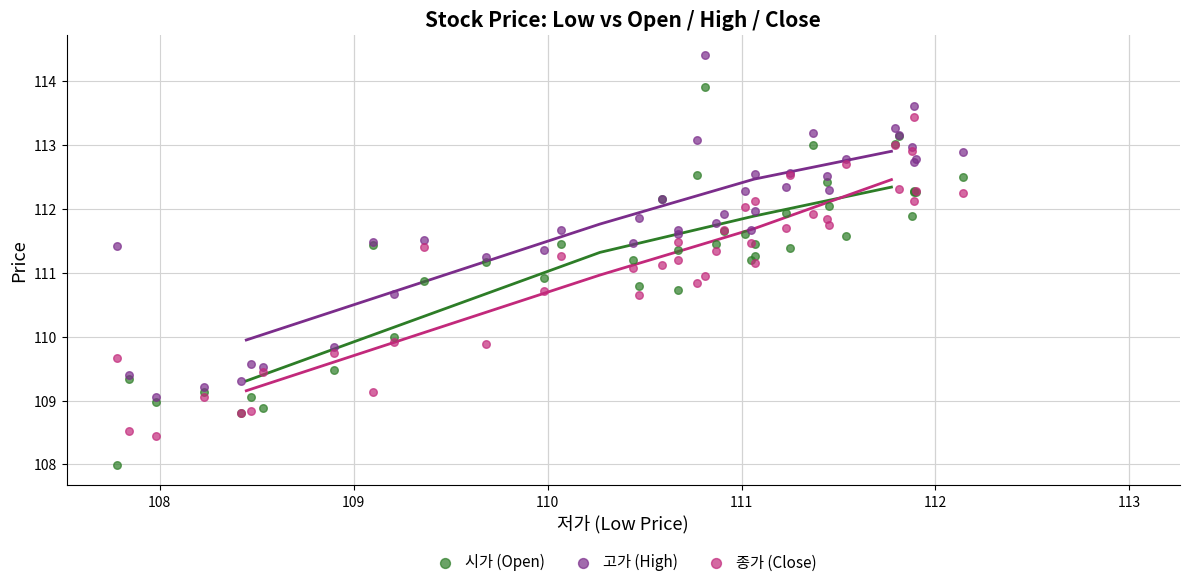

Which series contains the highest Y value?

고가 (High)